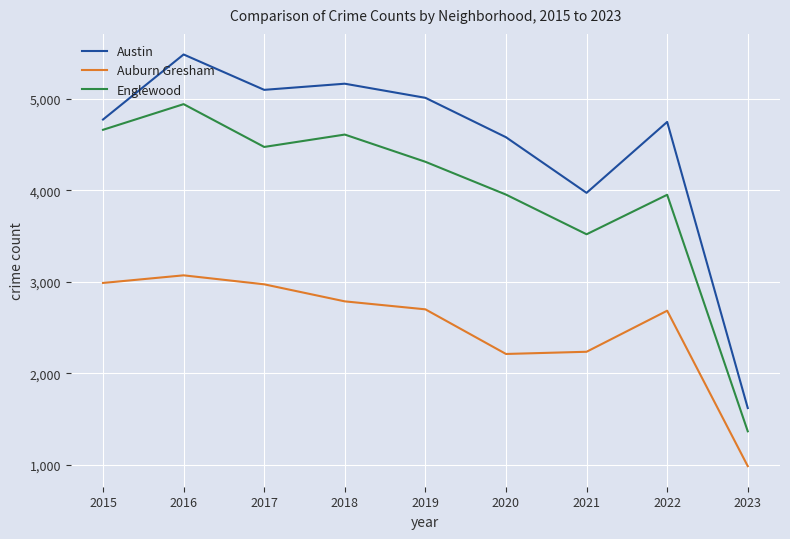

Is the value of Auburn Gresham at 2016 greater than the value of Austin at 2017?

No